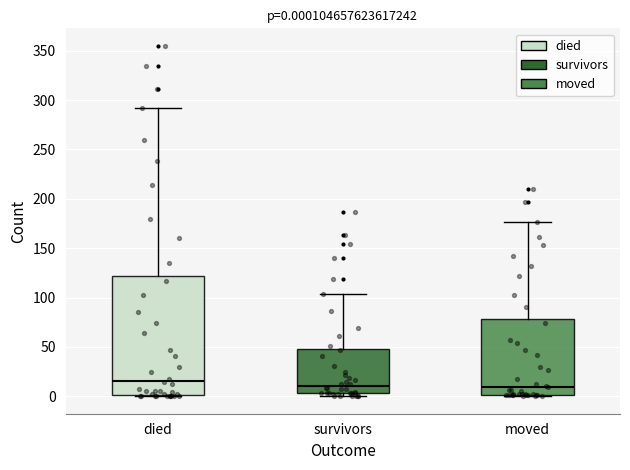

Which box is the tallest, from its lower edge to its upper edge?

died